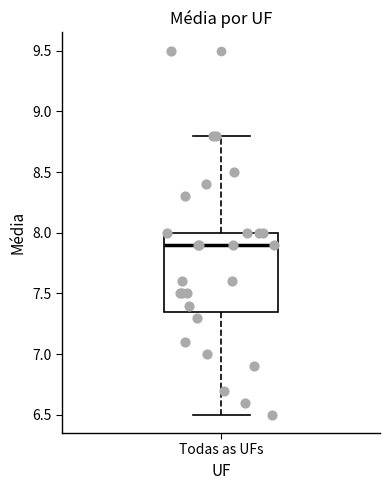

Transcribe this box plot: give where the median line is, the range the box spans, and where the two whiskers end, as read against the y-axis. The values are not printed on the chart, so give them approximately, as read against the axis.

median 7.90, box 7.35 to 8.00, whiskers 6.50 to 8.80